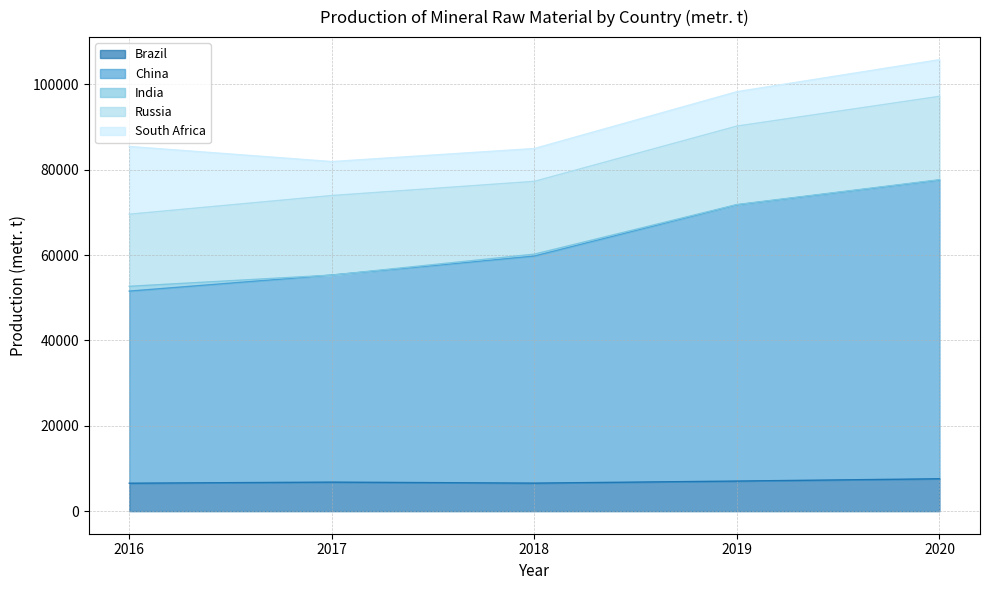

Reading left to right, list all the values displayed in this chart.

Brazil: 6544	6798	6562	7045	7582
China: 45000	48500	53200	64700	69960
India: 1125	0	442	76	100
Russia: 16886	18636	17052	18380	19533
South Africa: 15877	7958	7691	8062	8584